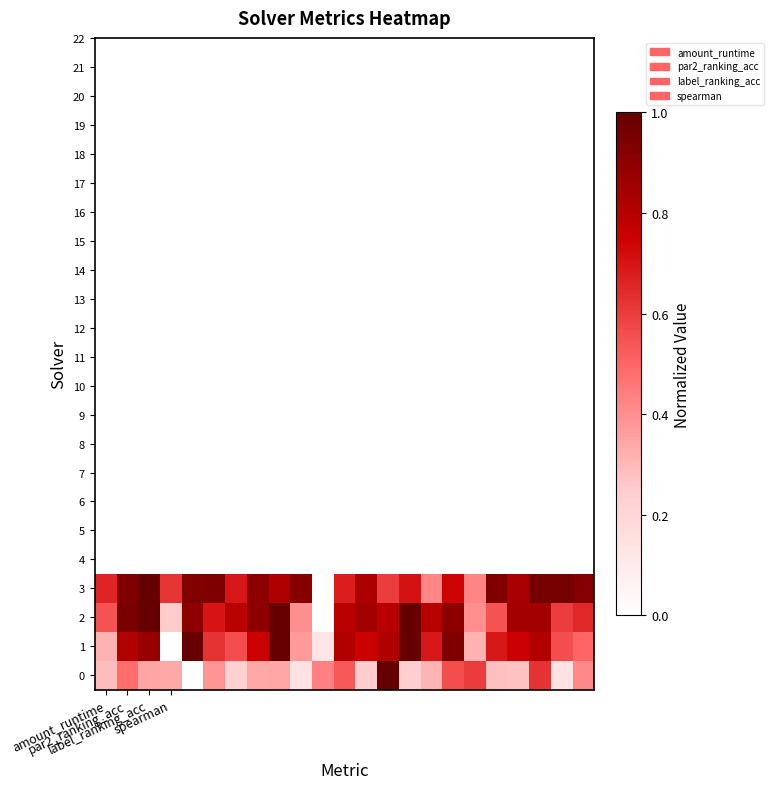

Rank the series by their maximum value, from lowest to highest.

0, 1, 2, 3